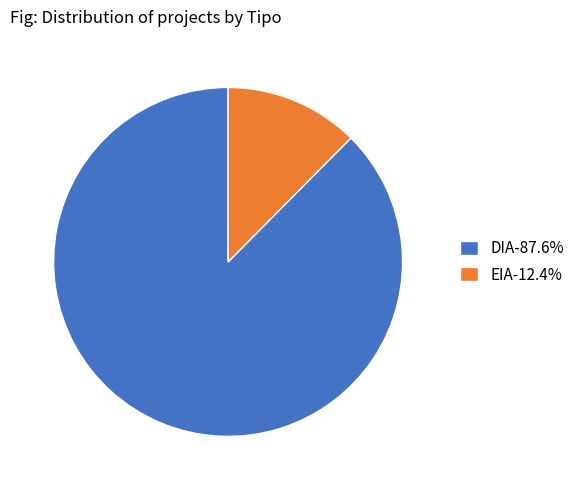

Is it true that EIA is 24% of the pie?

False